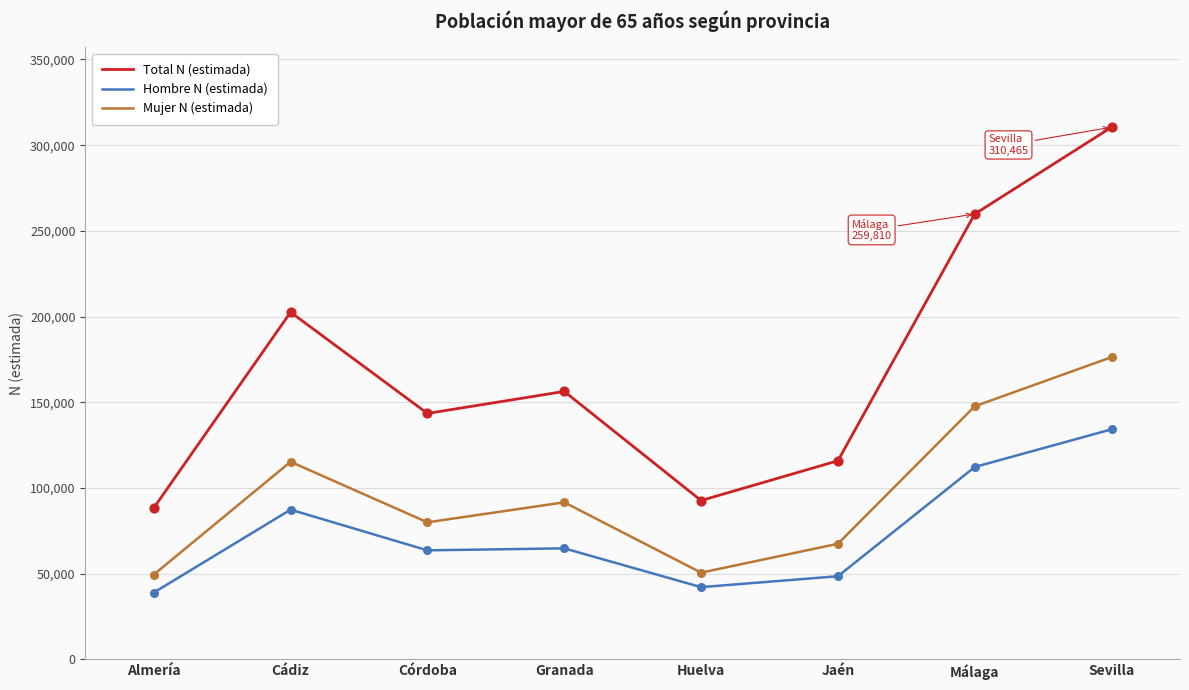

Which series has the largest range (max minus min)?

Total N (estimada)